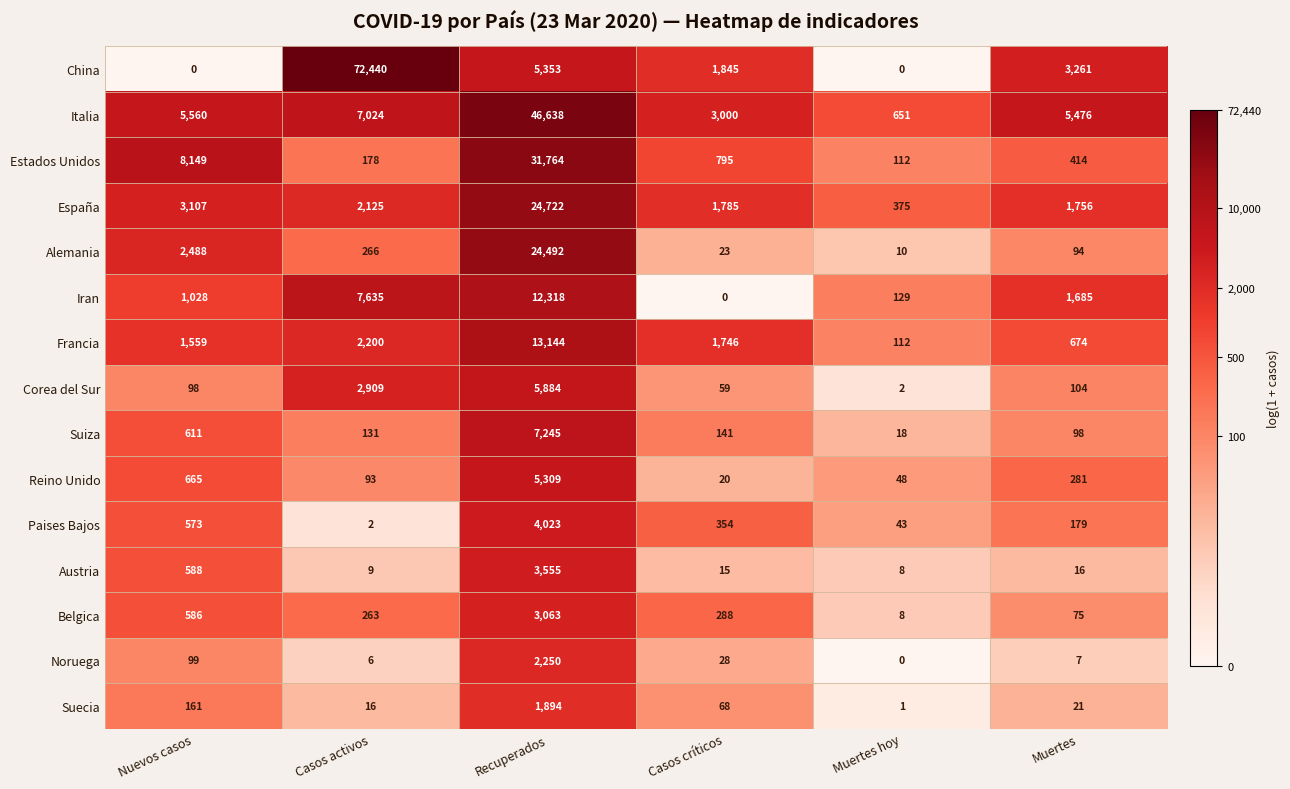

The value of Suiza at Muertes is 58. True or false?

False